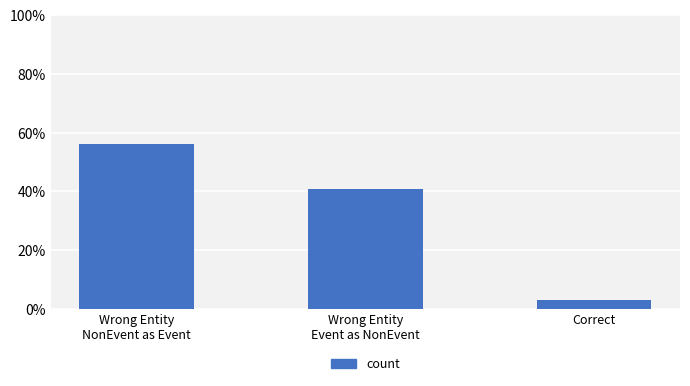

Are the bars horizontal?

No